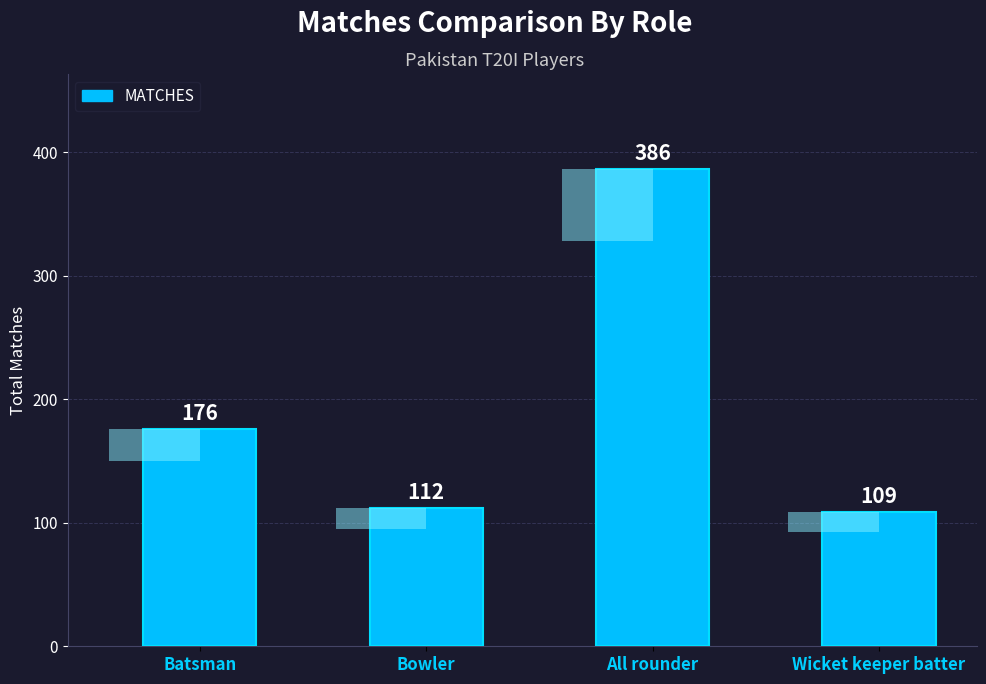

The value at Wicket keeper batter is 59. True or false?

False